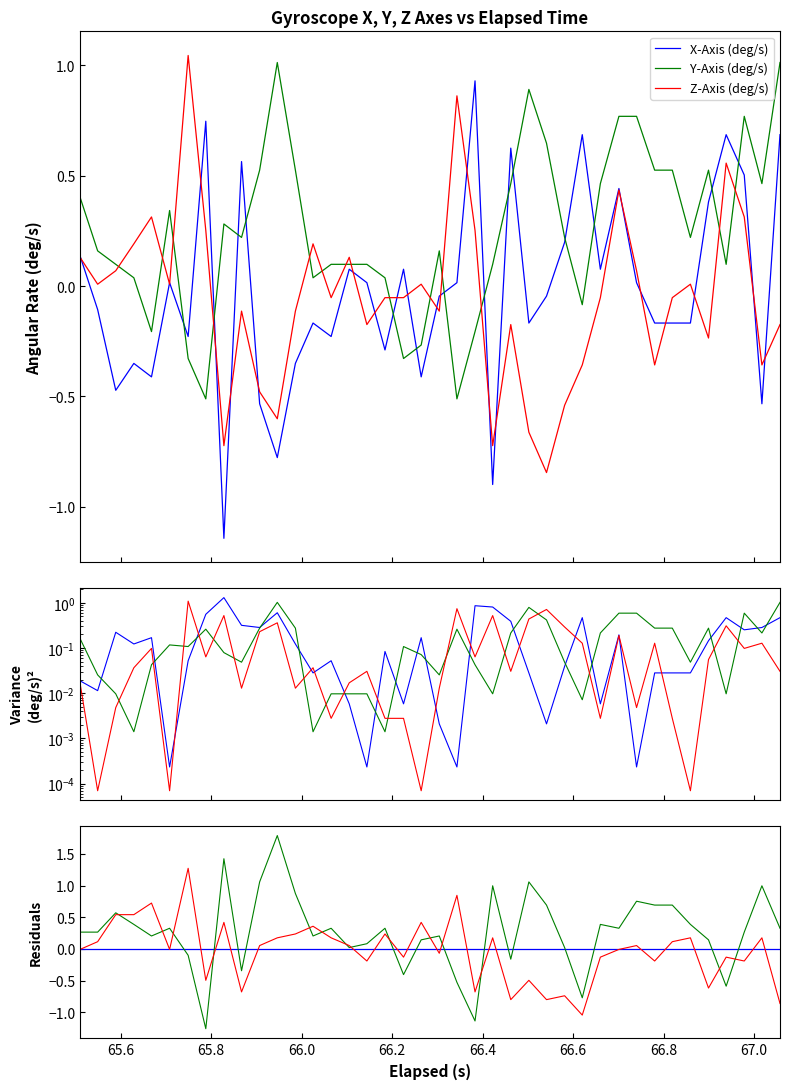

What is the sum of all X-Axis (deg/s) values?

-0.8